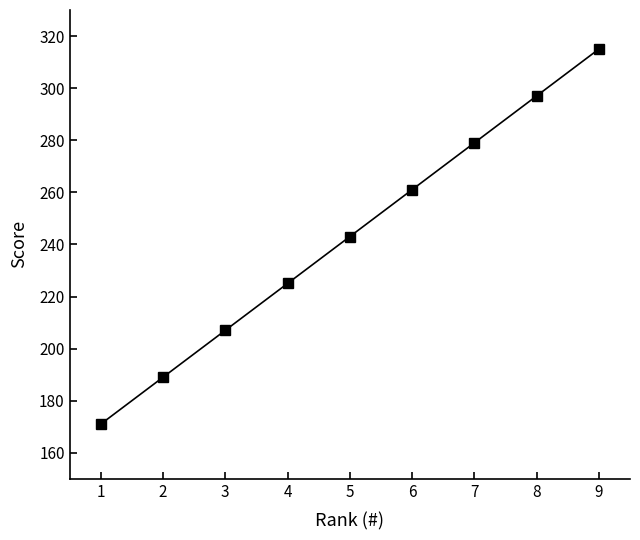

The value at 9 is 155. True or false?

False